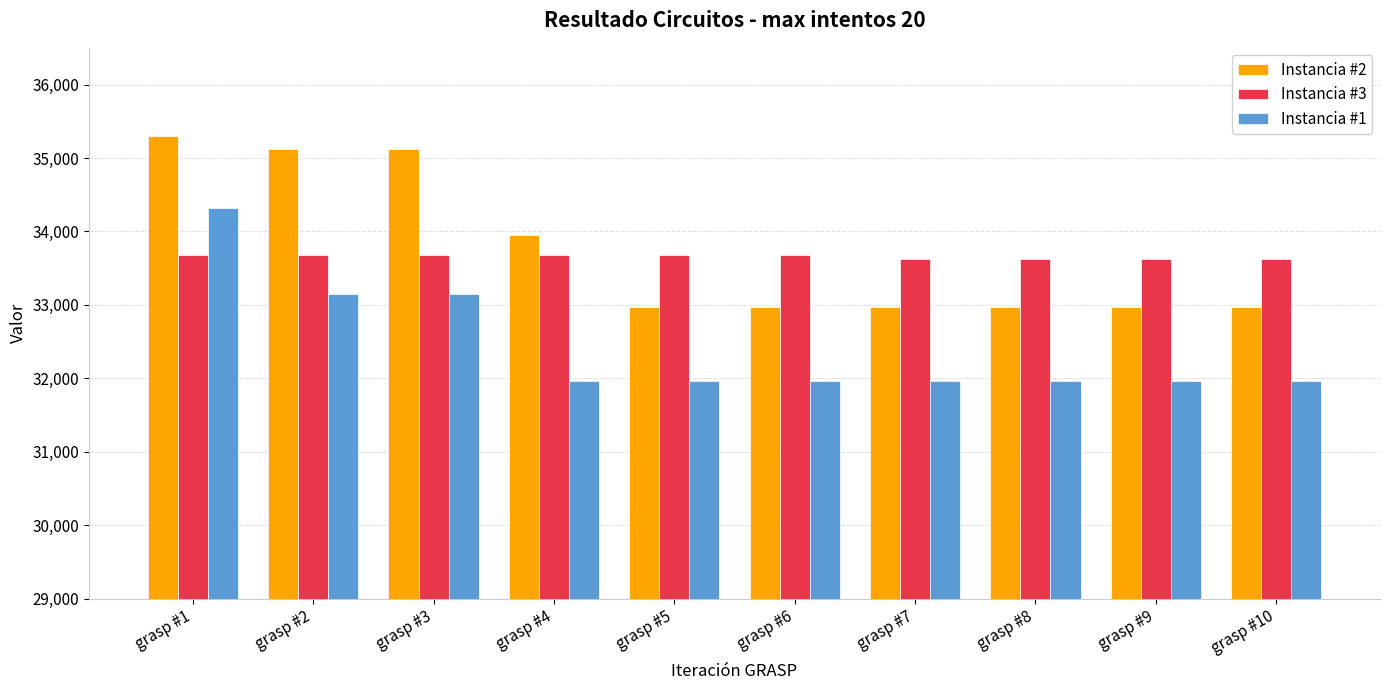

What is the total value across all series at grasp #6?

98607